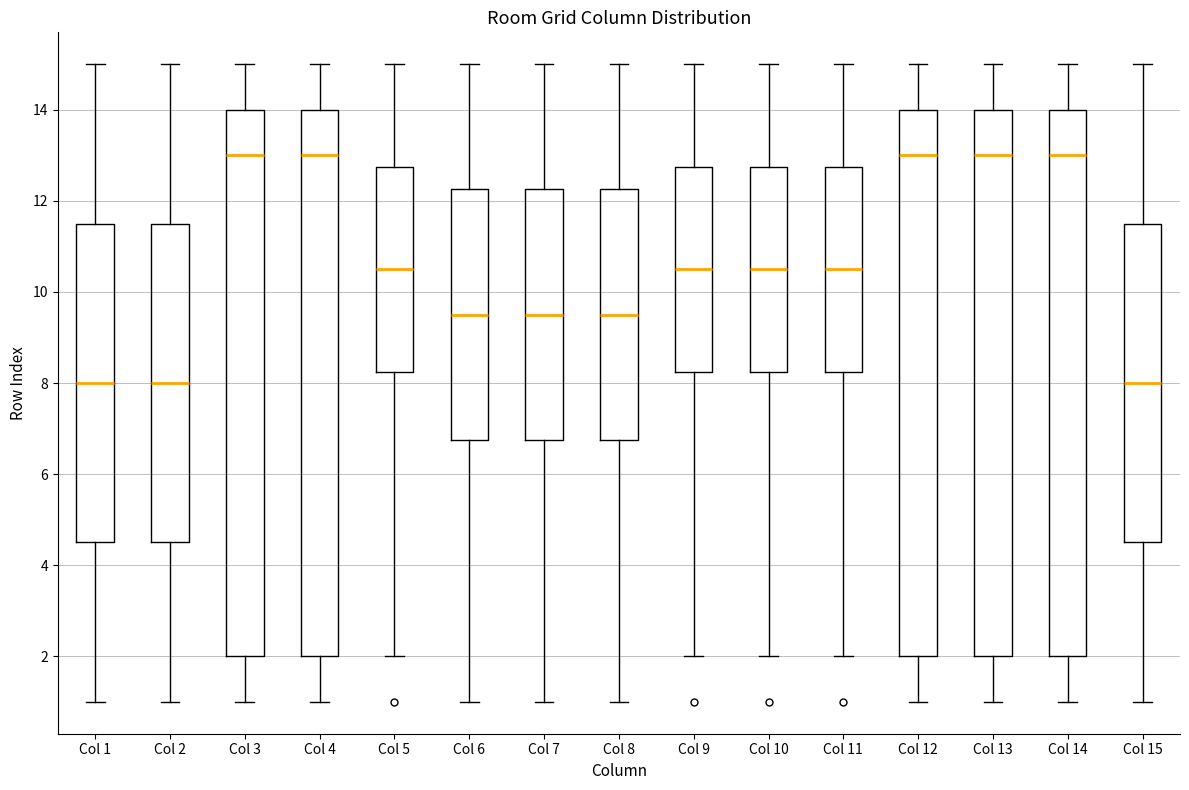

Reading left to right, read every box against the y-axis: the position of its median line, the range the box covers, and the ends of its whiskers. The values are not printed on the chart, so give them approximately, as read against the axis.

Col 1: median 8.0, box 4.6 to 11.6, whiskers 1.0 to 15.0
Col 2: median 8.0, box 4.6 to 11.6, whiskers 1.0 to 15.0
Col 3: median 13.0, box 2.0 to 14.0, whiskers 1.0 to 15.0
Col 4: median 13.0, box 2.0 to 14.0, whiskers 1.0 to 15.0
Col 5: median 10.6, box 8.2 to 12.8, whiskers 2.0 to 15.0
Col 6: median 9.6, box 6.8 to 12.2, whiskers 1.0 to 15.0
Col 7: median 9.6, box 6.8 to 12.2, whiskers 1.0 to 15.0
Col 8: median 9.6, box 6.8 to 12.2, whiskers 1.0 to 15.0
Col 9: median 10.6, box 8.2 to 12.8, whiskers 2.0 to 15.0
Col 10: median 10.6, box 8.2 to 12.8, whiskers 2.0 to 15.0
Col 11: median 10.6, box 8.2 to 12.8, whiskers 2.0 to 15.0
Col 12: median 13.0, box 2.0 to 14.0, whiskers 1.0 to 15.0
Col 13: median 13.0, box 2.0 to 14.0, whiskers 1.0 to 15.0
Col 14: median 13.0, box 2.0 to 14.0, whiskers 1.0 to 15.0
Col 15: median 8.0, box 4.6 to 11.6, whiskers 1.0 to 15.0